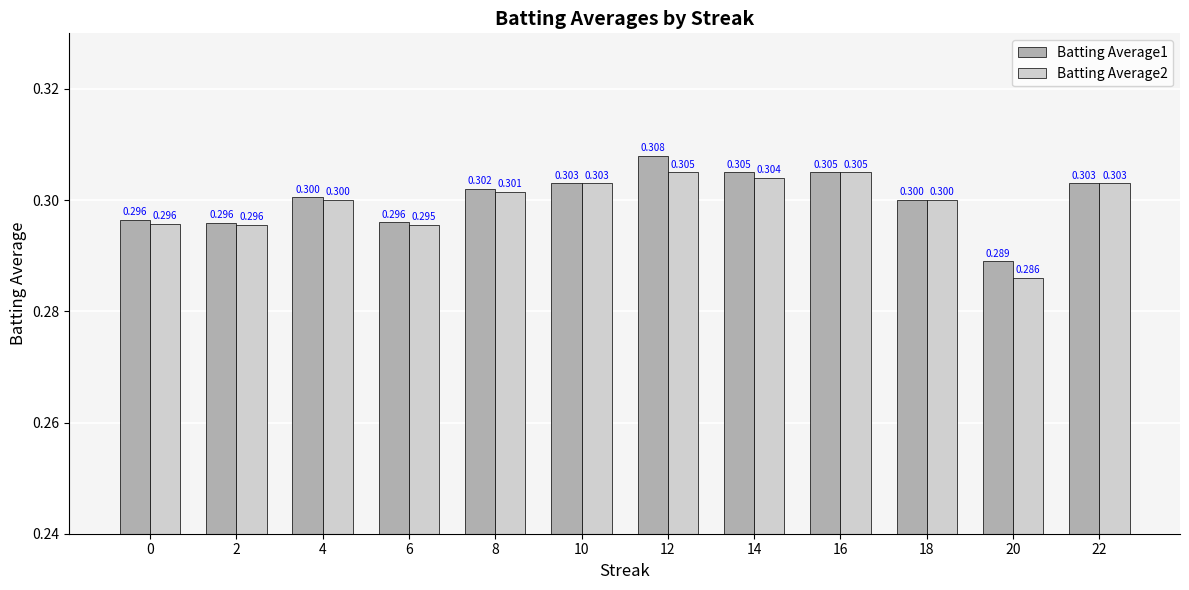

What is the minimum value for Batting Average1?

0.3